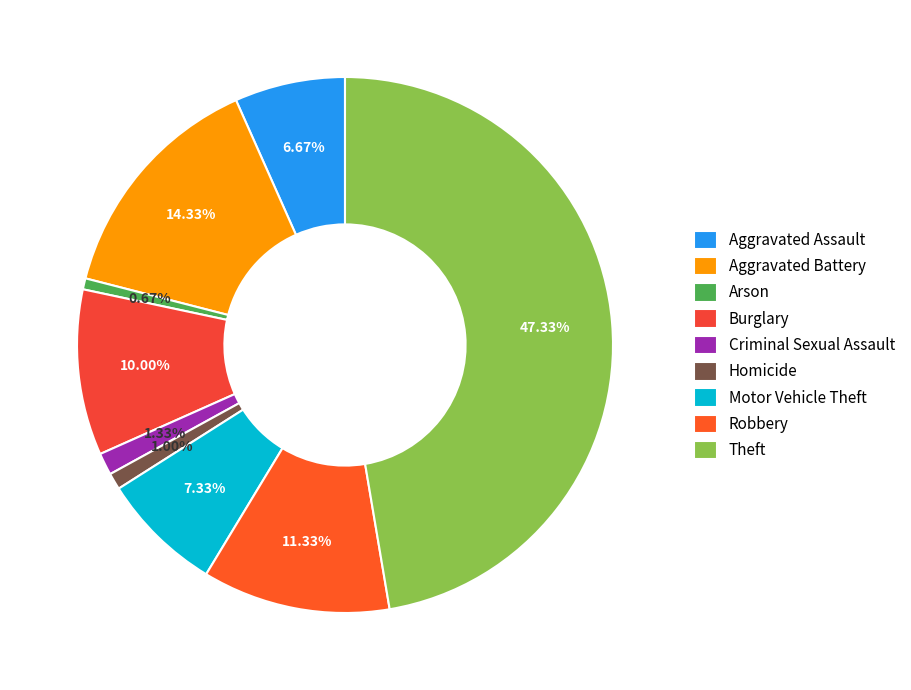

Which category has the smallest portion of the pie?

Arson